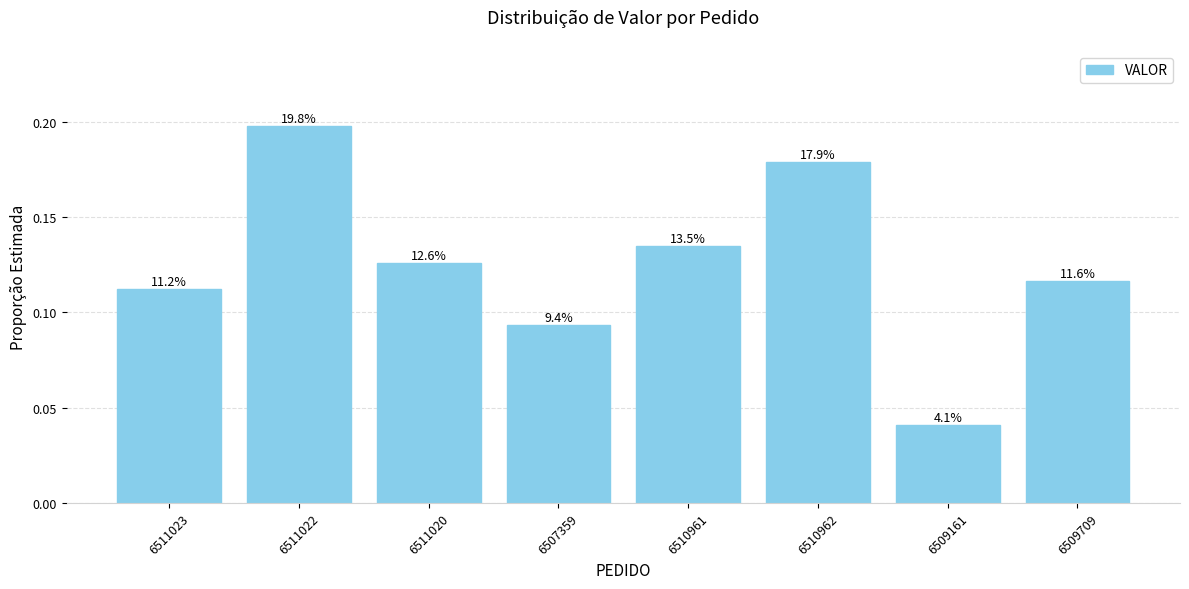

How many bars are there in total?

8